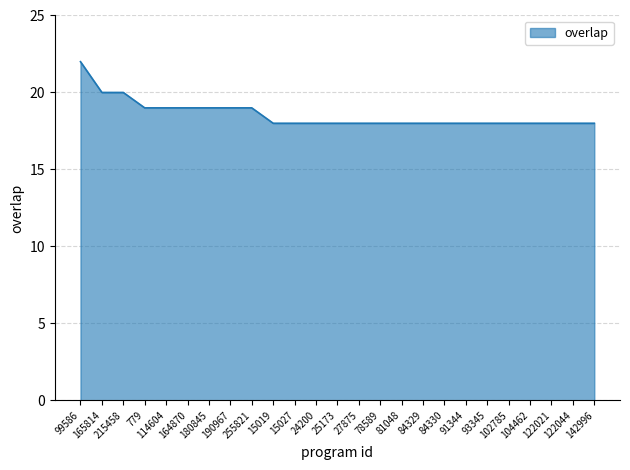

What is the minimum value shown in the chart?

18